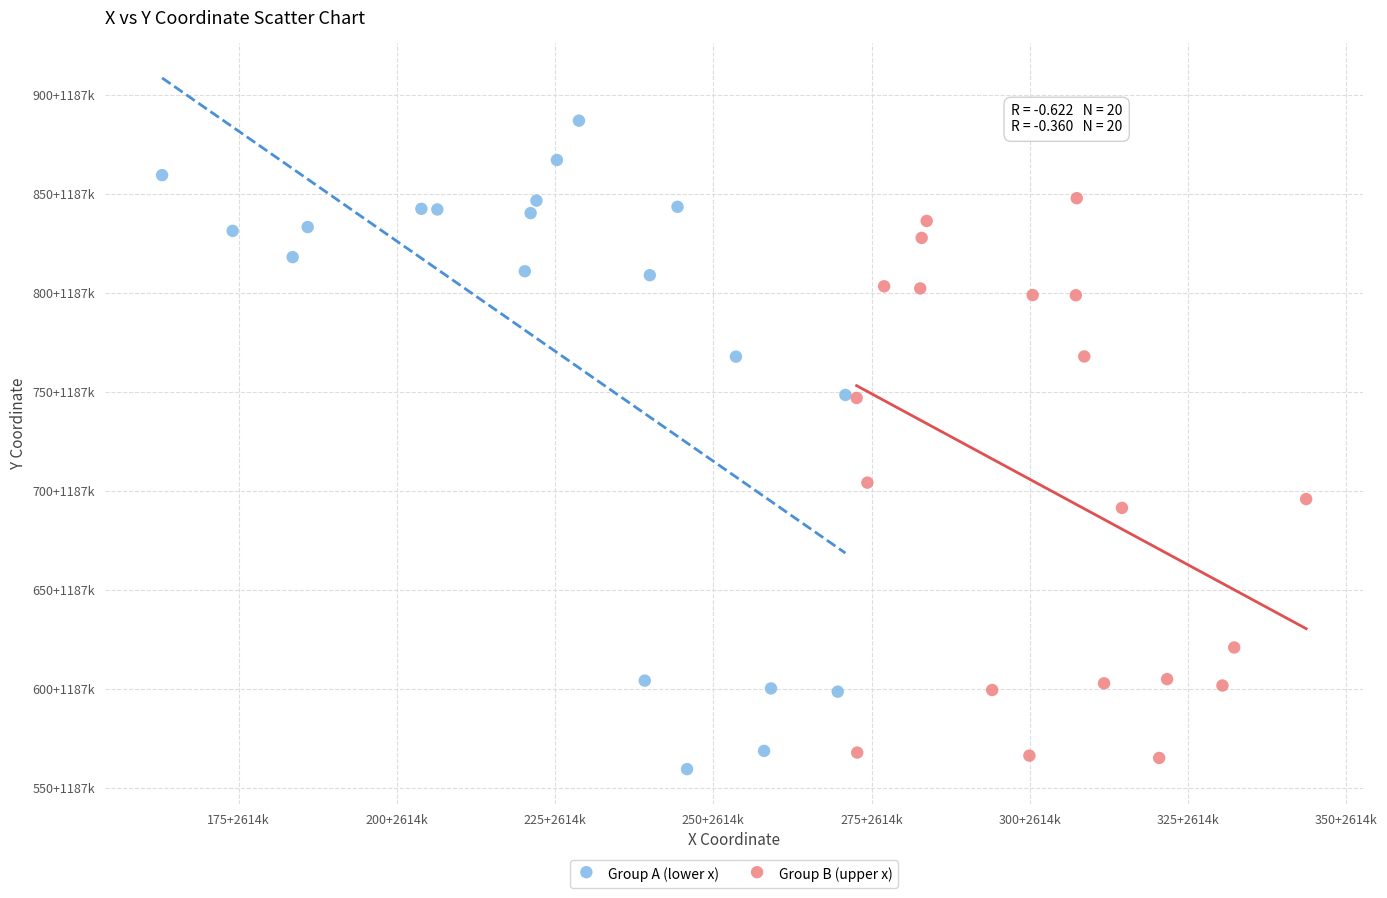

Which series reaches the maximum Y coordinate?

Group A (lower x)